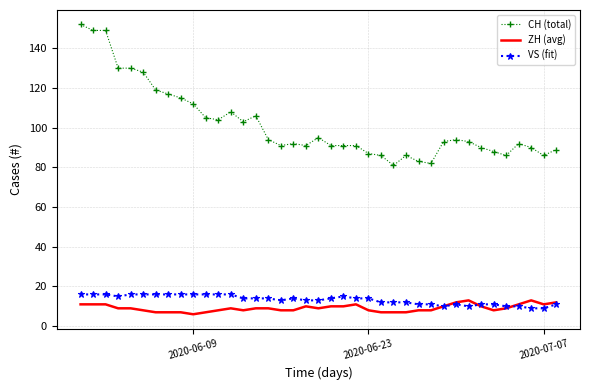

What is the greatest value displayed?

152